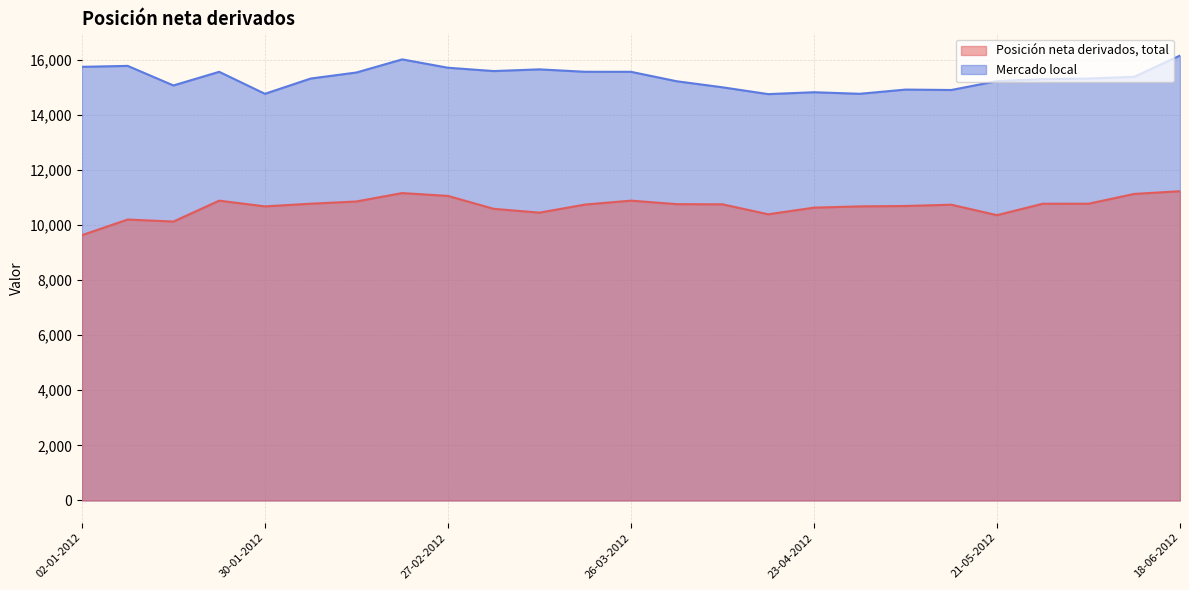

True or false: Mercado local and Posición neta derivados, total intersect in this chart.

False